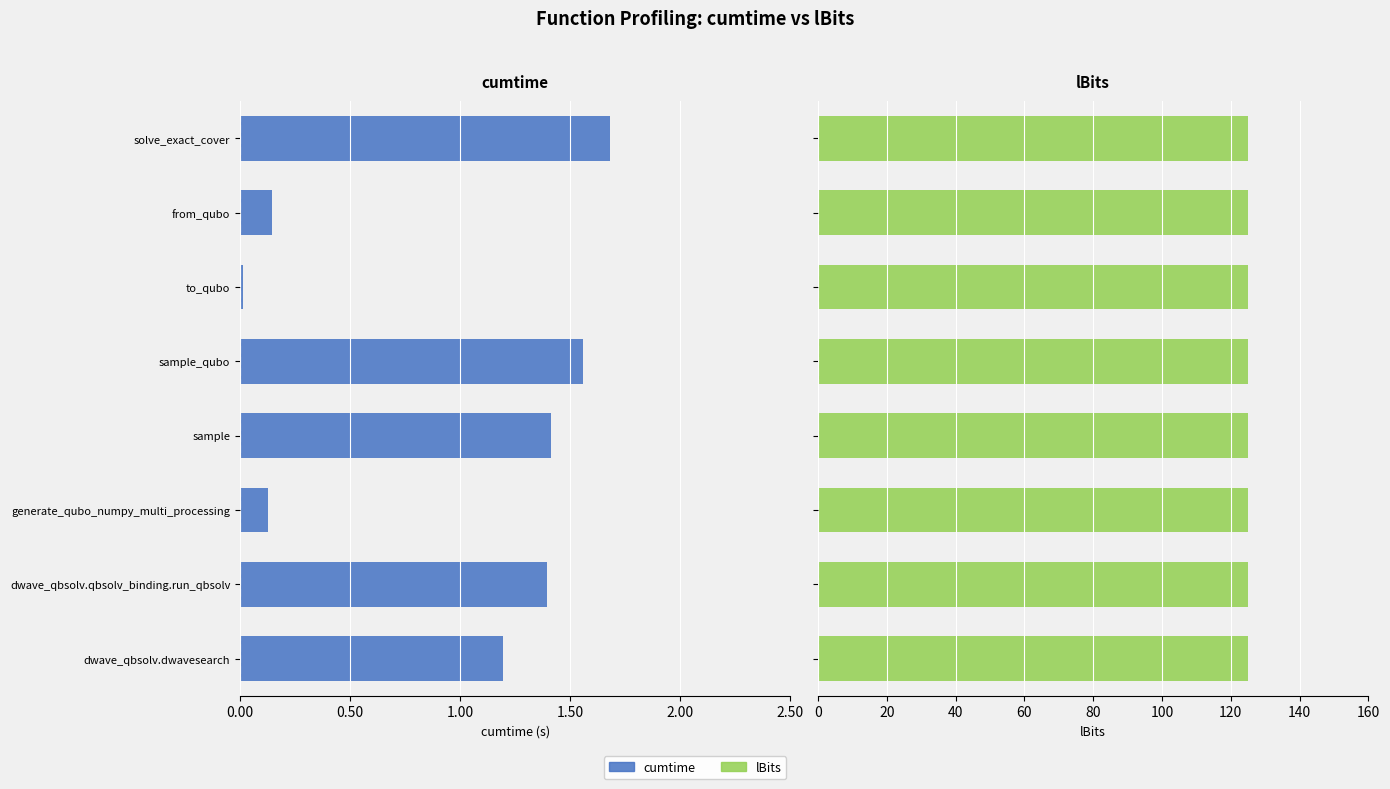

Is it true that lBits equals 0.3 at 6?

False